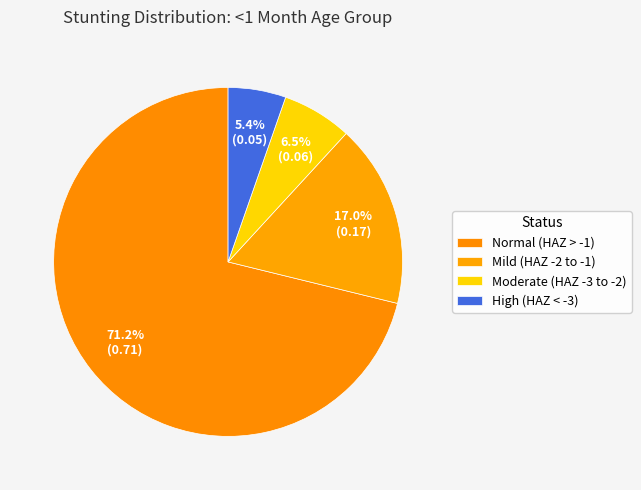

Count the number of slices in the pie.

4